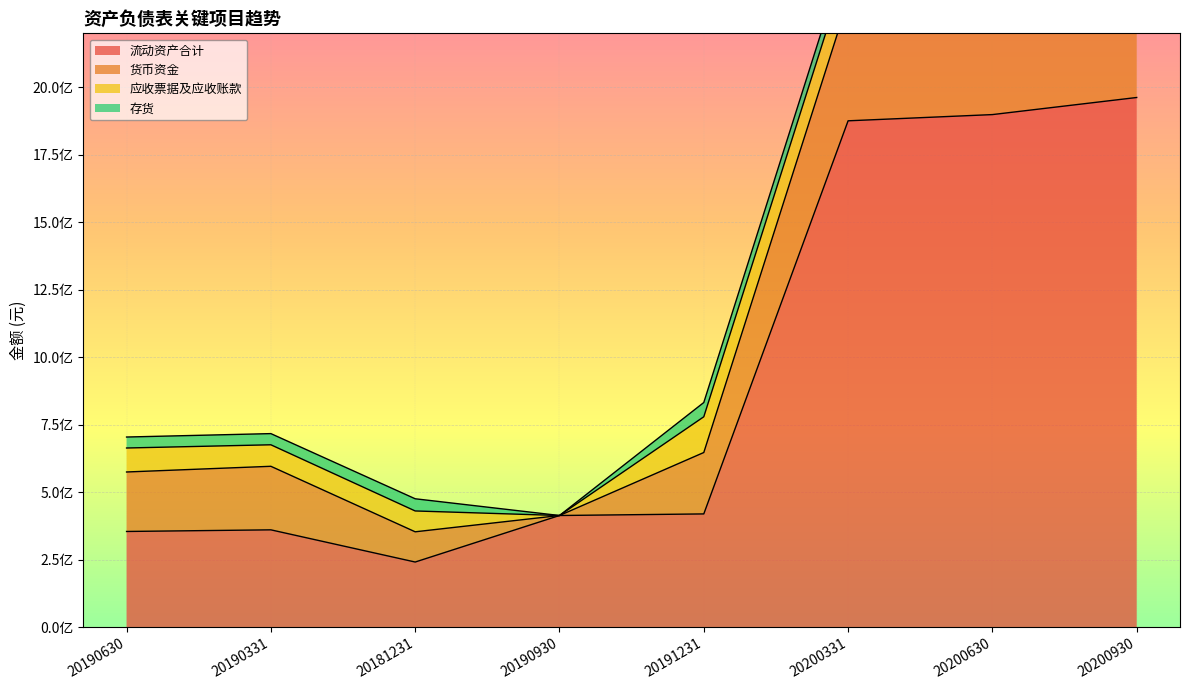

True or false: 应收票据及应收账款 has a value of 195306645.6 at 20200630.

False